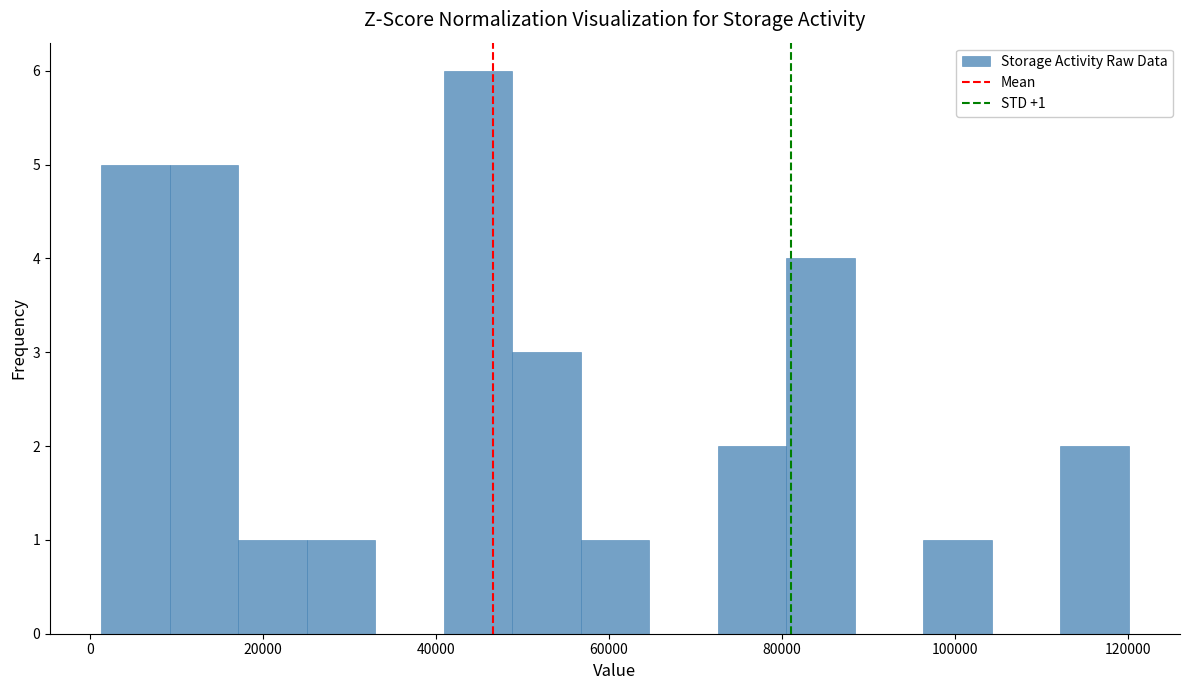

Around what value on the x-axis is the tallest bar? Give the approximate position of its centre, as read against the axis.

44000